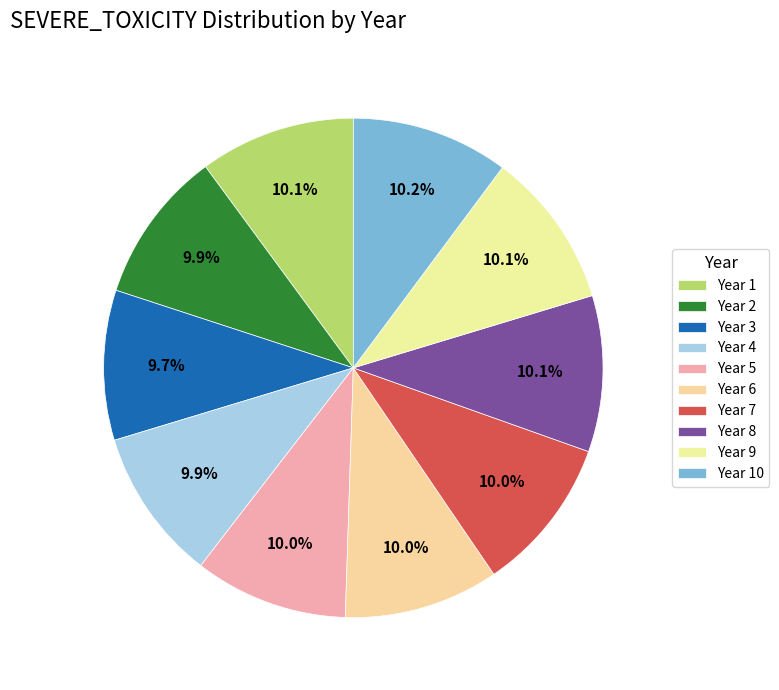

True or false: Year 4 accounts for 1% of the total.

False